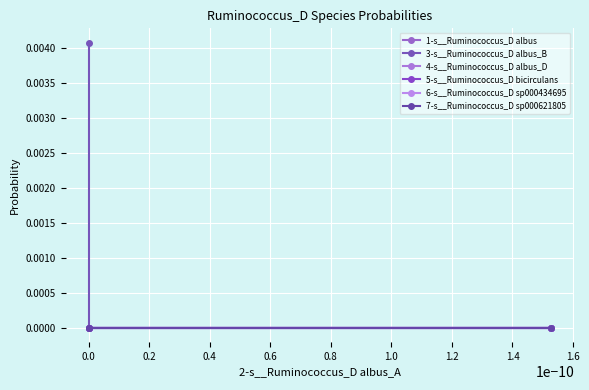

Does the chart display data point markers on the line(s)?

Yes